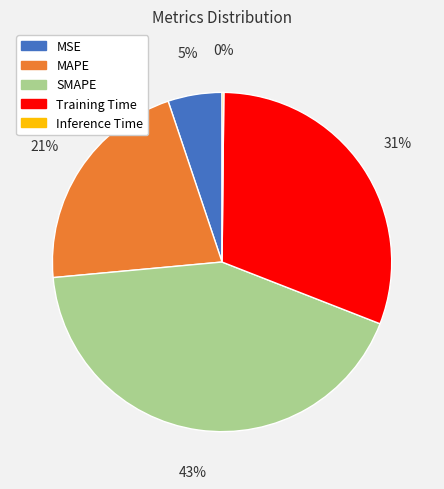

Which slice is the largest?

SMAPE